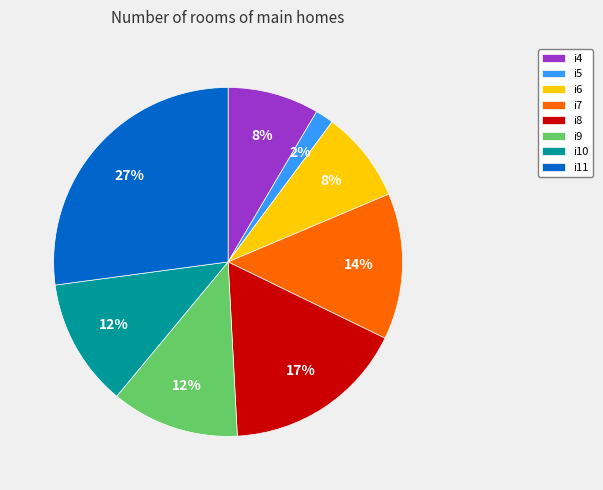

Does i7 account for over 50% of the chart?

No